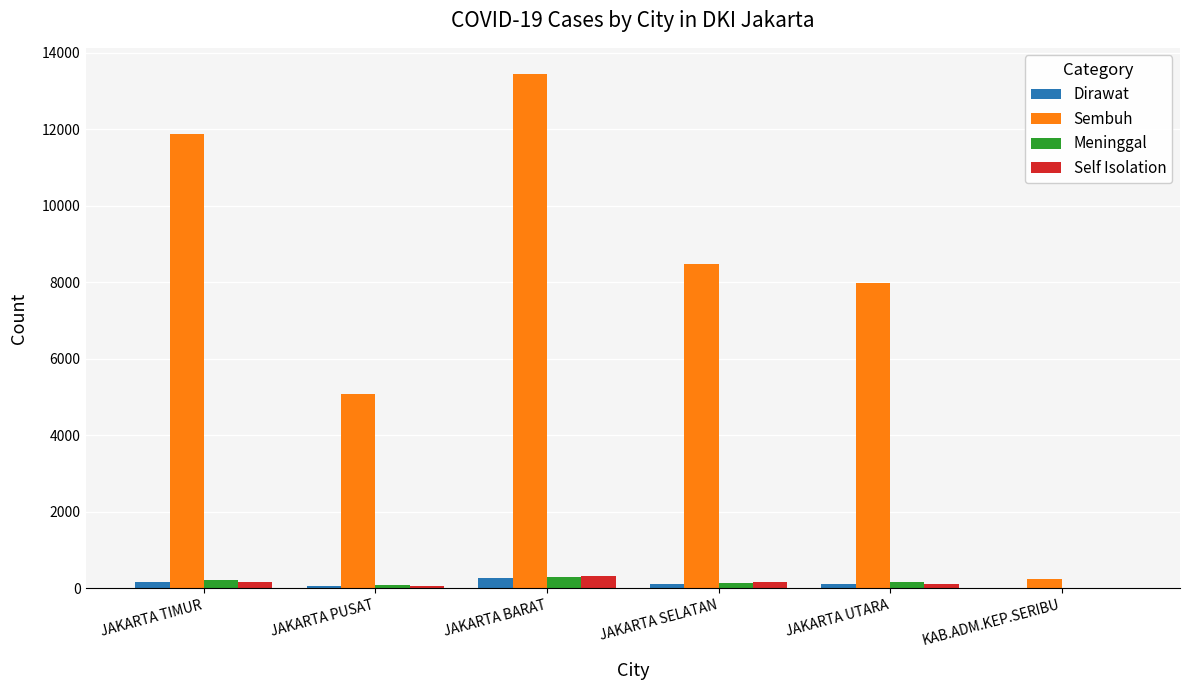

What is the total value across all series at JAKARTA TIMUR?

12424